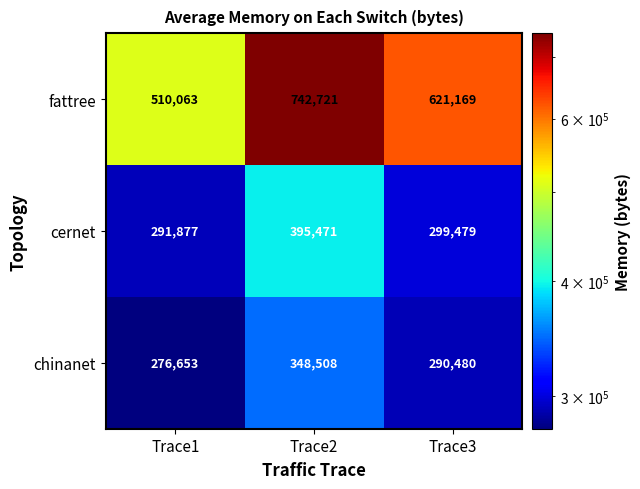

At which category is the sum across all series the highest?

Trace2